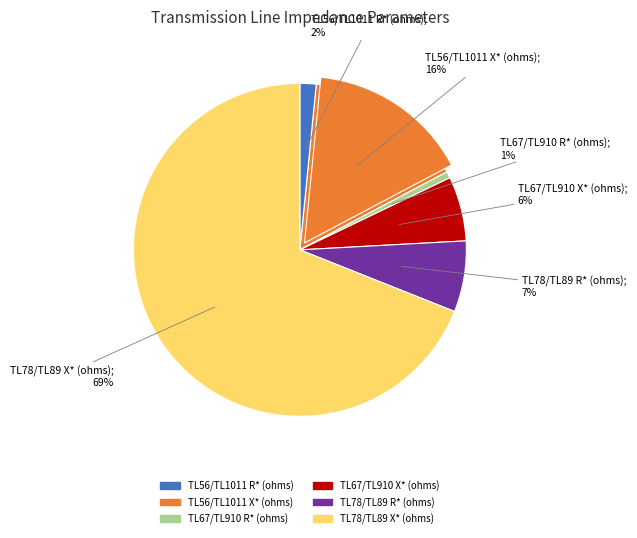

Approximately how many times larger is the value at TL56/TL1011 X* (ohms) compared to TL56/TL1011 R* (ohms)?

10.0